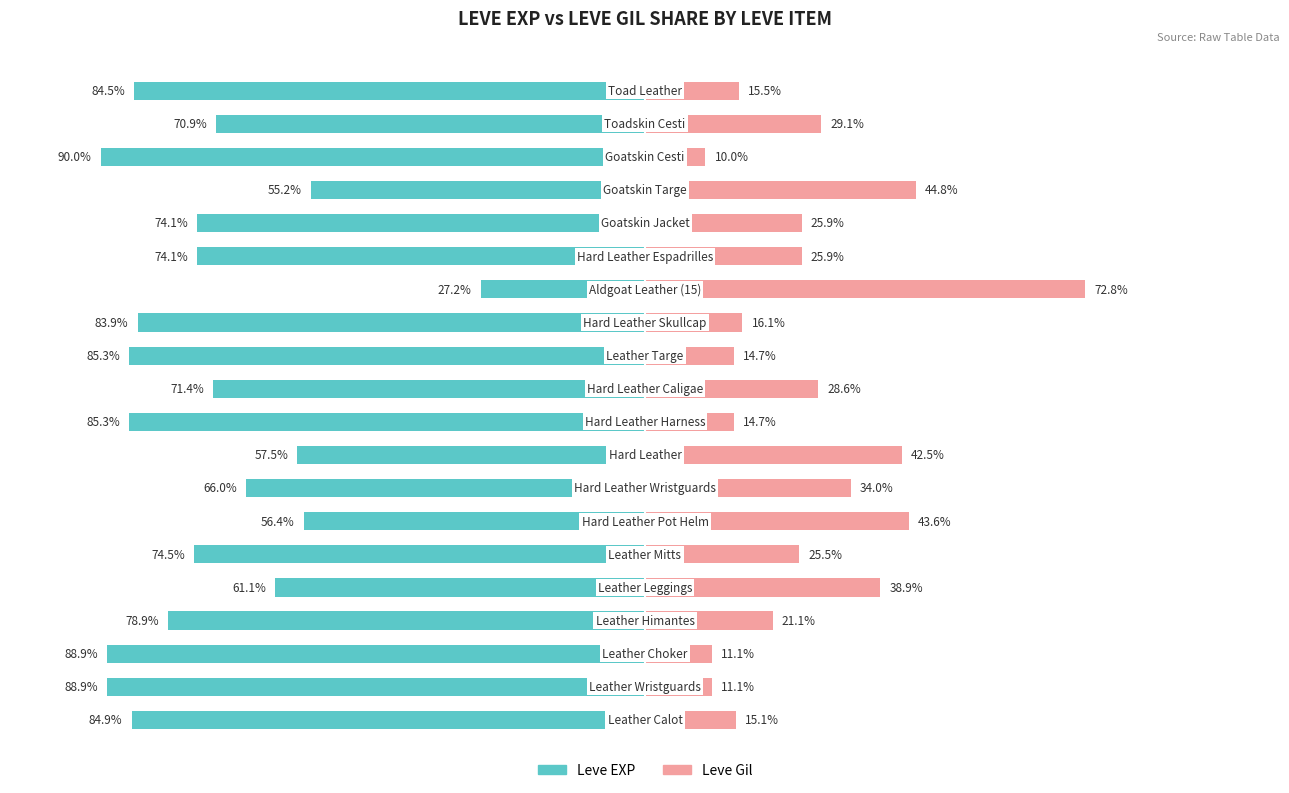

Reading left to right, extract all data points from this chart.

Leve EXP: 0=-84.9	1=-88.9	2=-88.9	3=-78.9	4=-61.1	5=-74.5	6=-56.4	7=-66.0	8=-57.5	9=-85.3	10=-71.4	11=-85.3	12=-83.9	13=-27.2	14=-74.1	15=-74.1	16=-55.2	17=-90.0	18=-70.9	19=-84.5
Leve Gil: 0=15.1	1=11.1	2=11.1	3=21.1	4=38.9	5=25.5	6=43.6	7=34.0	8=42.5	9=14.7	10=28.6	11=14.7	12=16.1	13=72.8	14=25.9	15=25.9	16=44.8	17=10.0	18=29.1	19=15.5